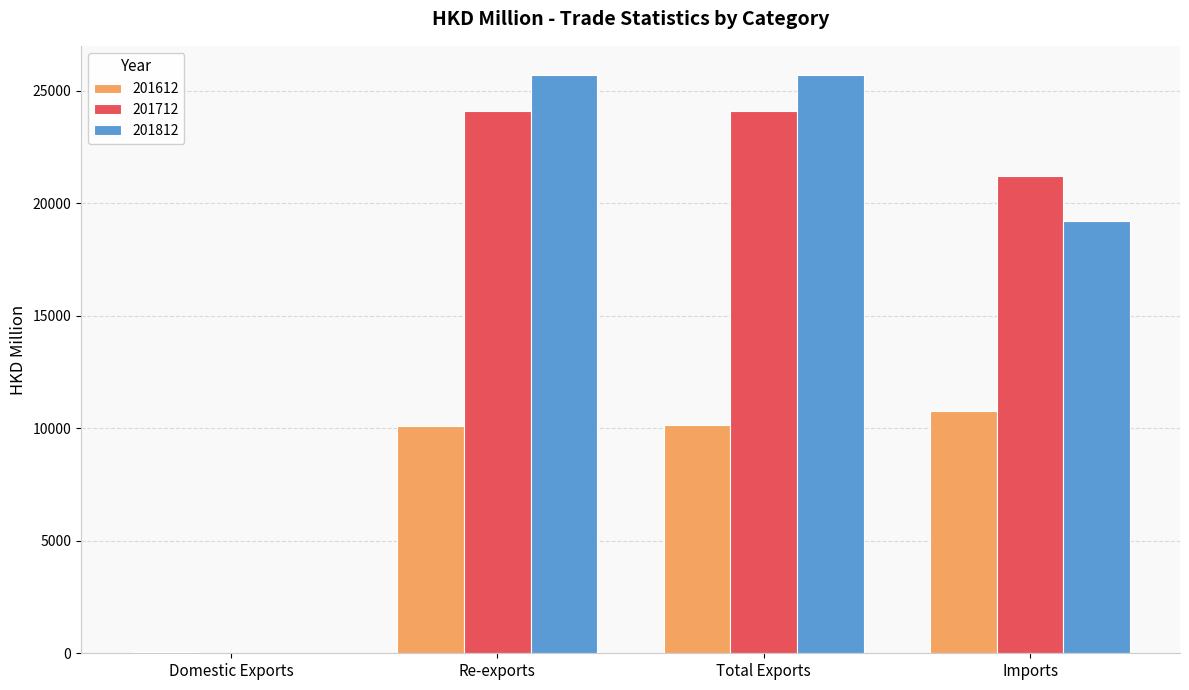

The 201812 series shows 19193.4 at Imports. True or false?

True